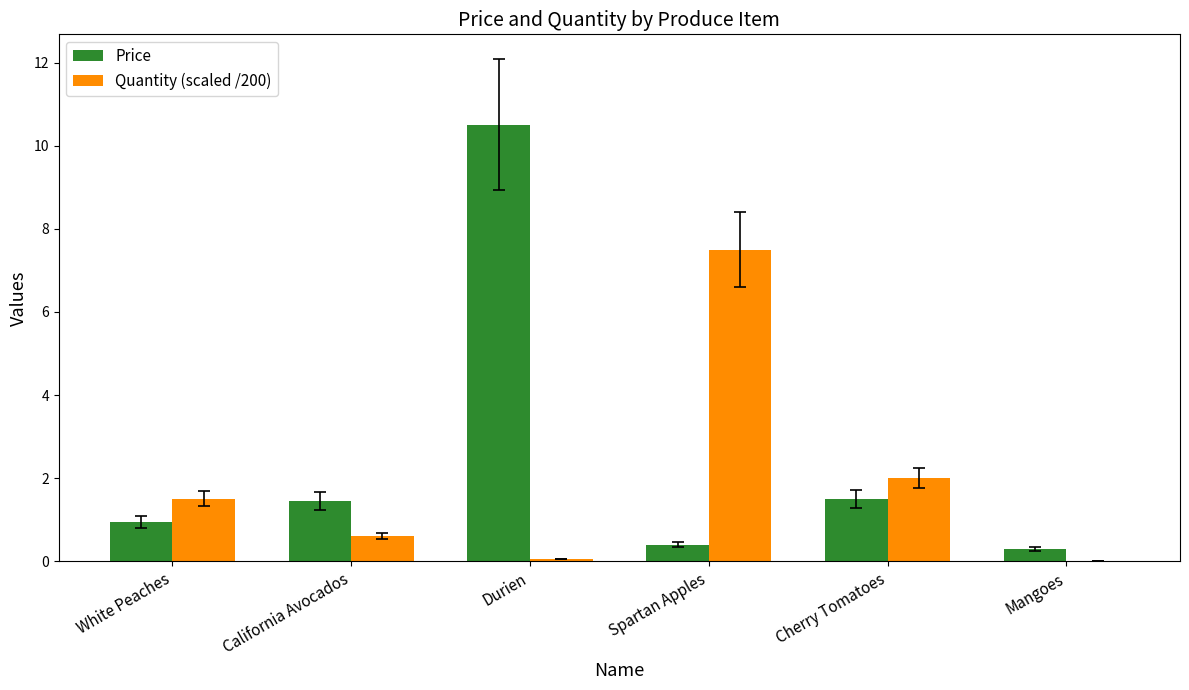

What is the maximum value for Price?

10.5